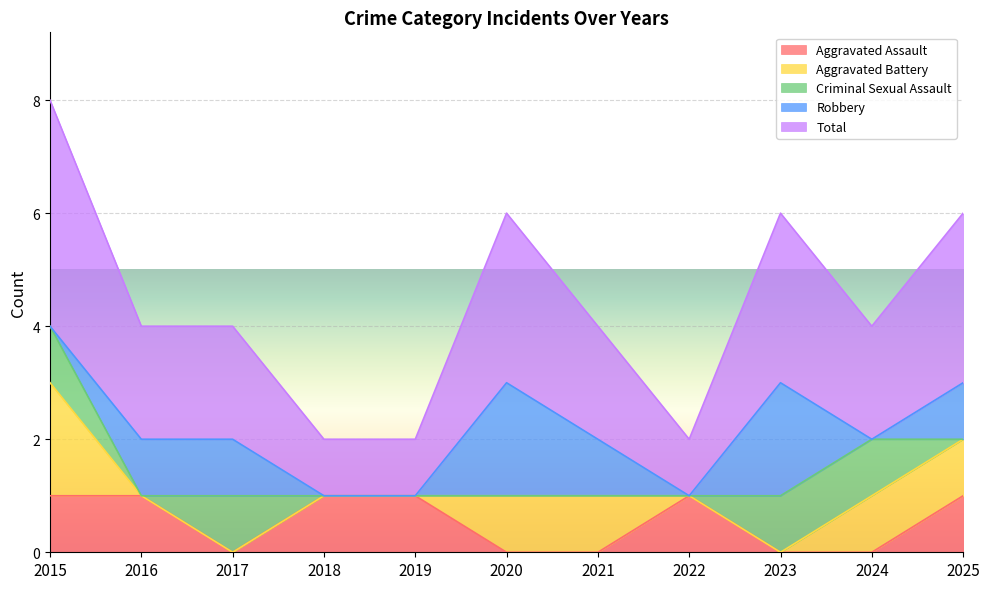

Which series has the widest spread of values?

Total